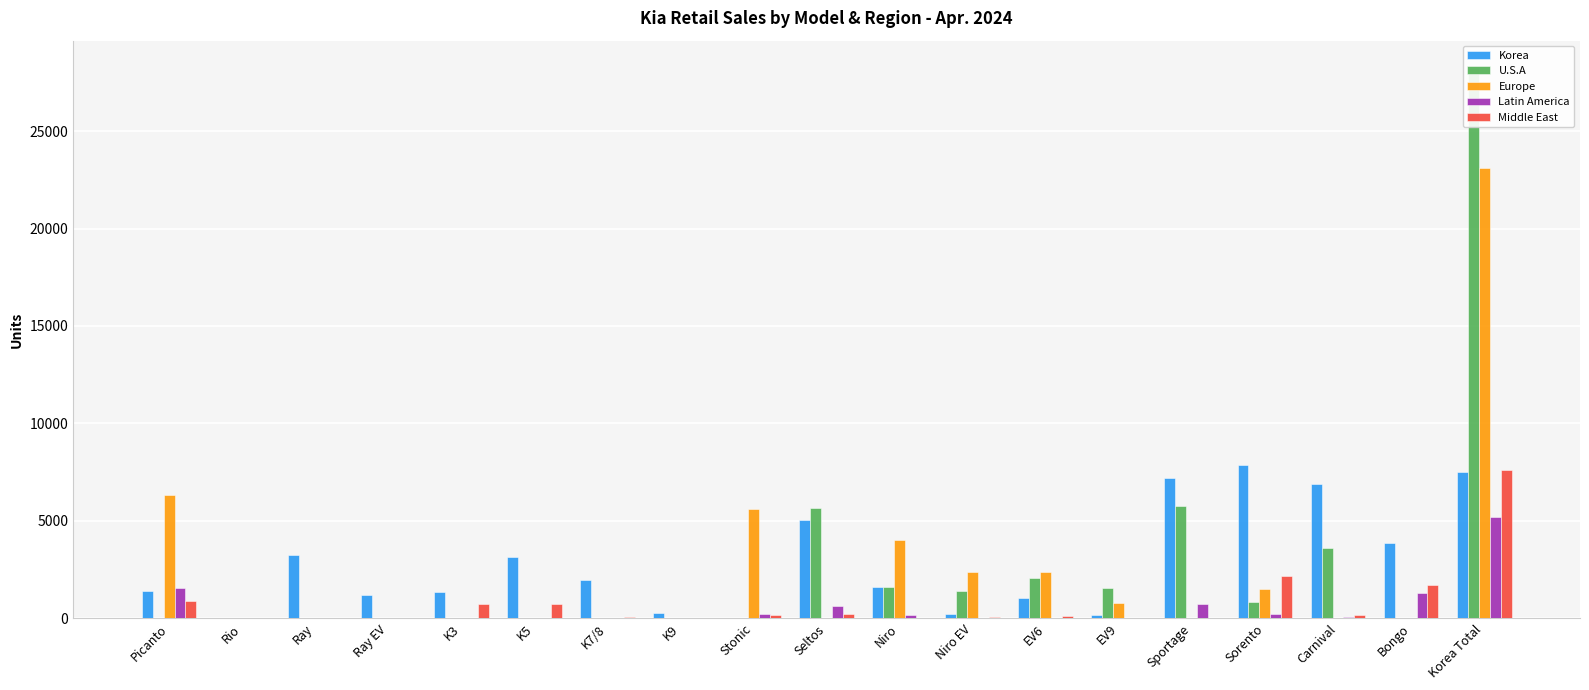

Reading left to right, transcribe all the data shown in this chart.

Korea: 1421	0	3244	1216	1336	3168	1988	253	0	5025	1597	218	1036	174	7179	7865	6879	3854	7505
U.S.A: 0	0	0	0	0	0	0	0	0	5672	1609	1422	2051	1572	5760	846	3588	0	28228
Europe: 6350	32	0	0	0	0	0	0	5588	0	4009	2381	2369	765	0	1502	0	0	23089
Latin America: 1549	1	0	0	14	14	0	0	236	630	184	15	16	6	730	228	90	1301	5216
Middle East: 889	0	0	0	730	711	73	0	160	243	12	54	96	6	0	2167	178	1728	7628